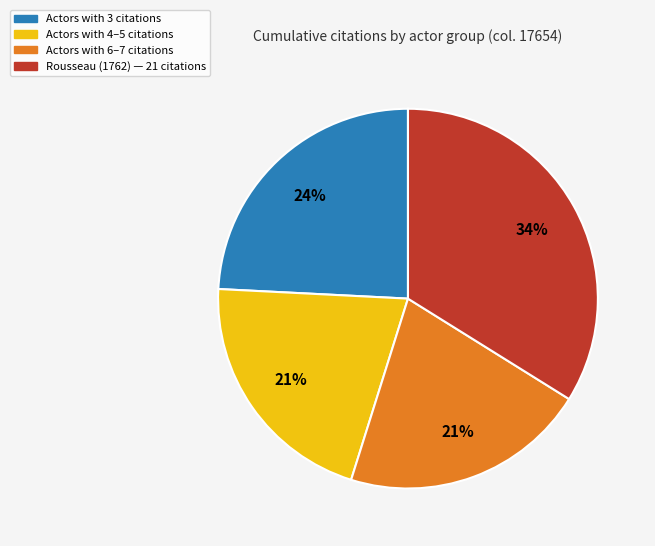

Is there any slice that represents more than half of the pie?

No